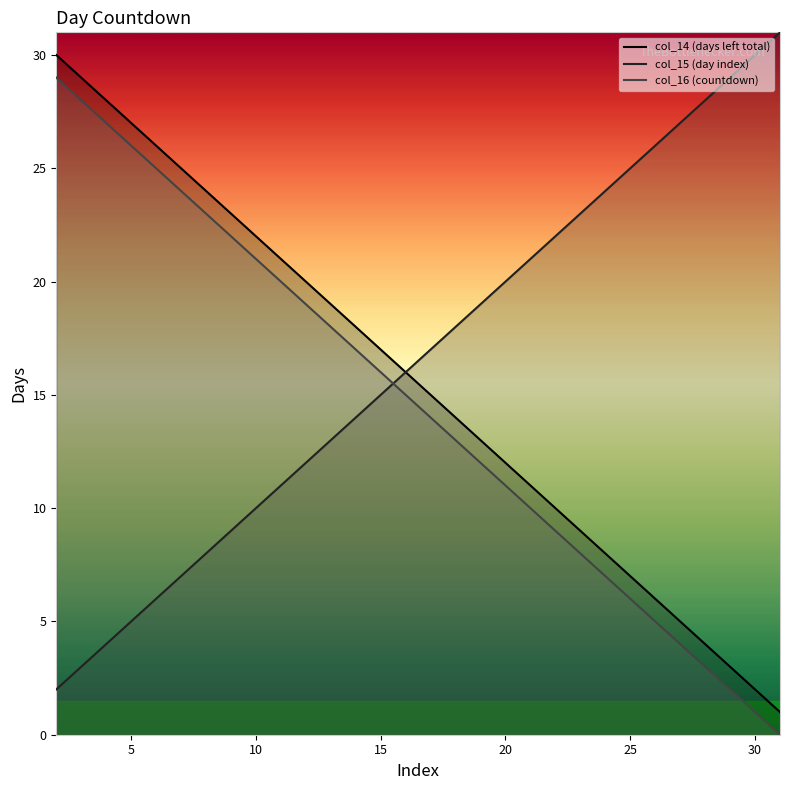

True or false: col_15 has a value of 3 at 29.

True